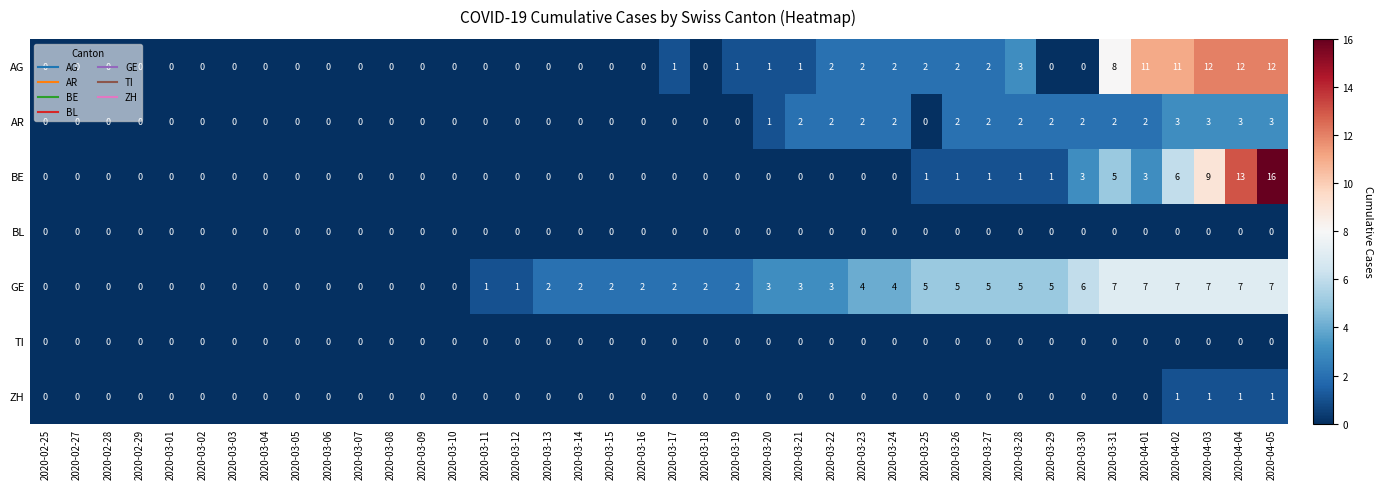

The BL series shows 0 at 2020-03-19. True or false?

True